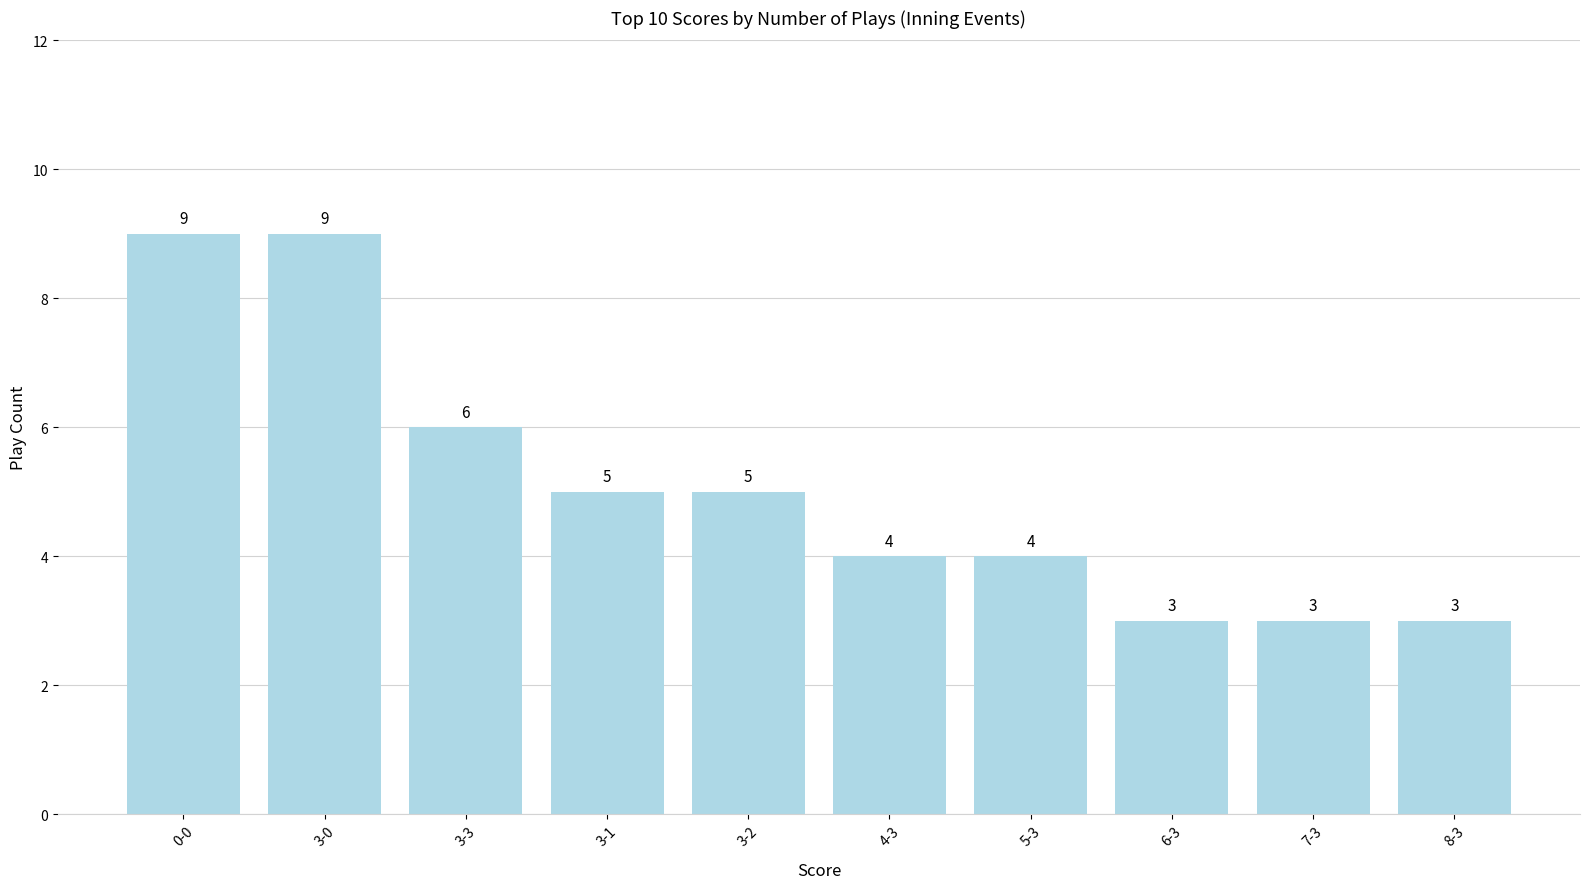

What is the sum of the values at 6-3 and 3-1?

8